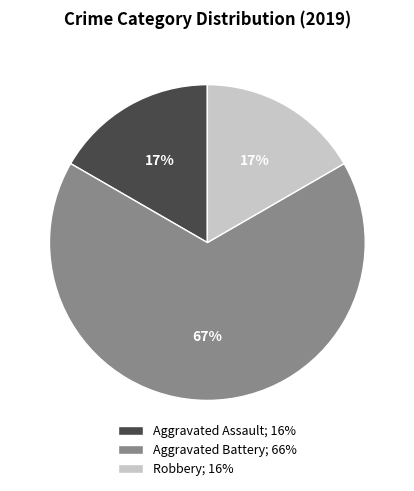

Is it true that Robbery; 16% is 9% of the pie?

False